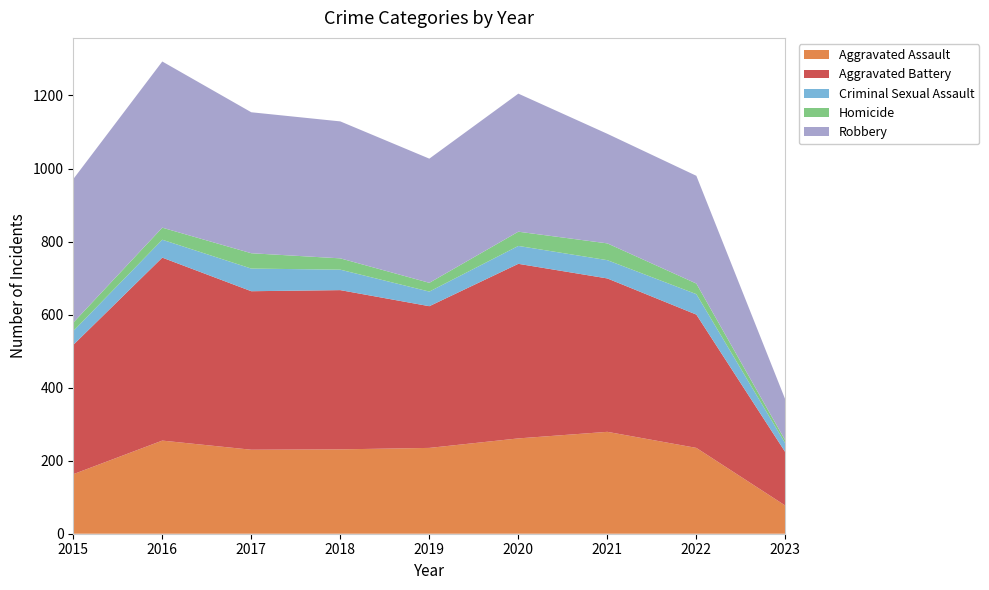

Reading right to left, transcribe all the data shown in this chart.

Aggravated Assault: 77	235	279	261	235	231	230	255	163
Aggravated Battery: 146	365	420	478	388	436	434	501	354
Criminal Sexual Assault: 24	56	50	49	40	56	62	49	38
Homicide: 8	29	46	39	24	31	42	33	23
Robbery: 112	295	300	378	340	375	386	455	393